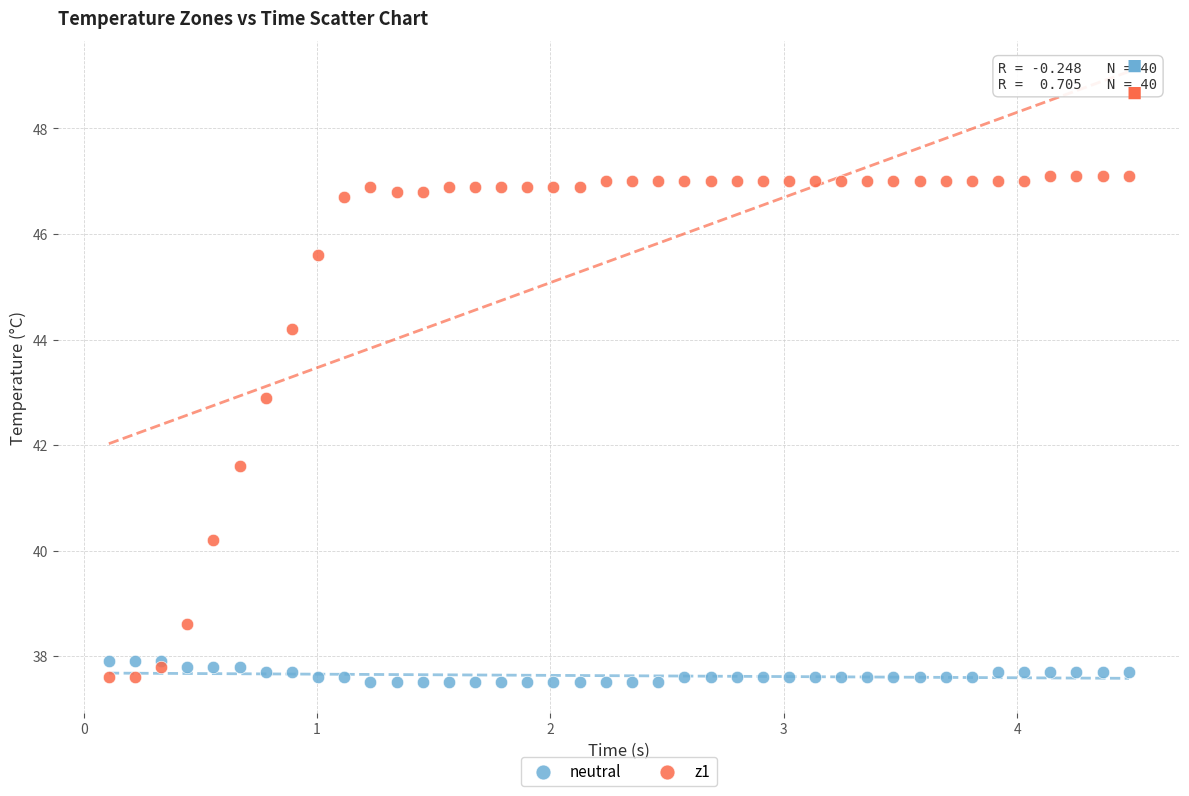

What are all the series names shown in the legend?

neutral, z1